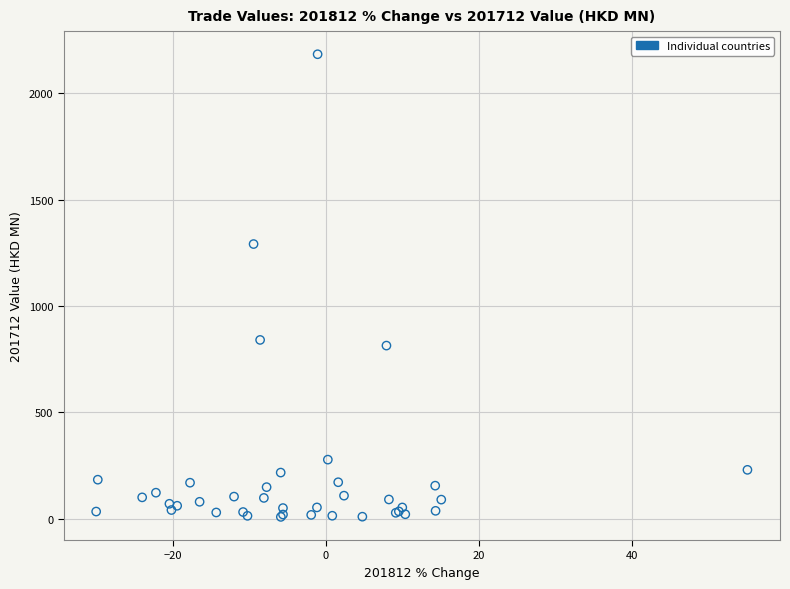

What Y value in the scatter plot is closest to 1095?

1290.7